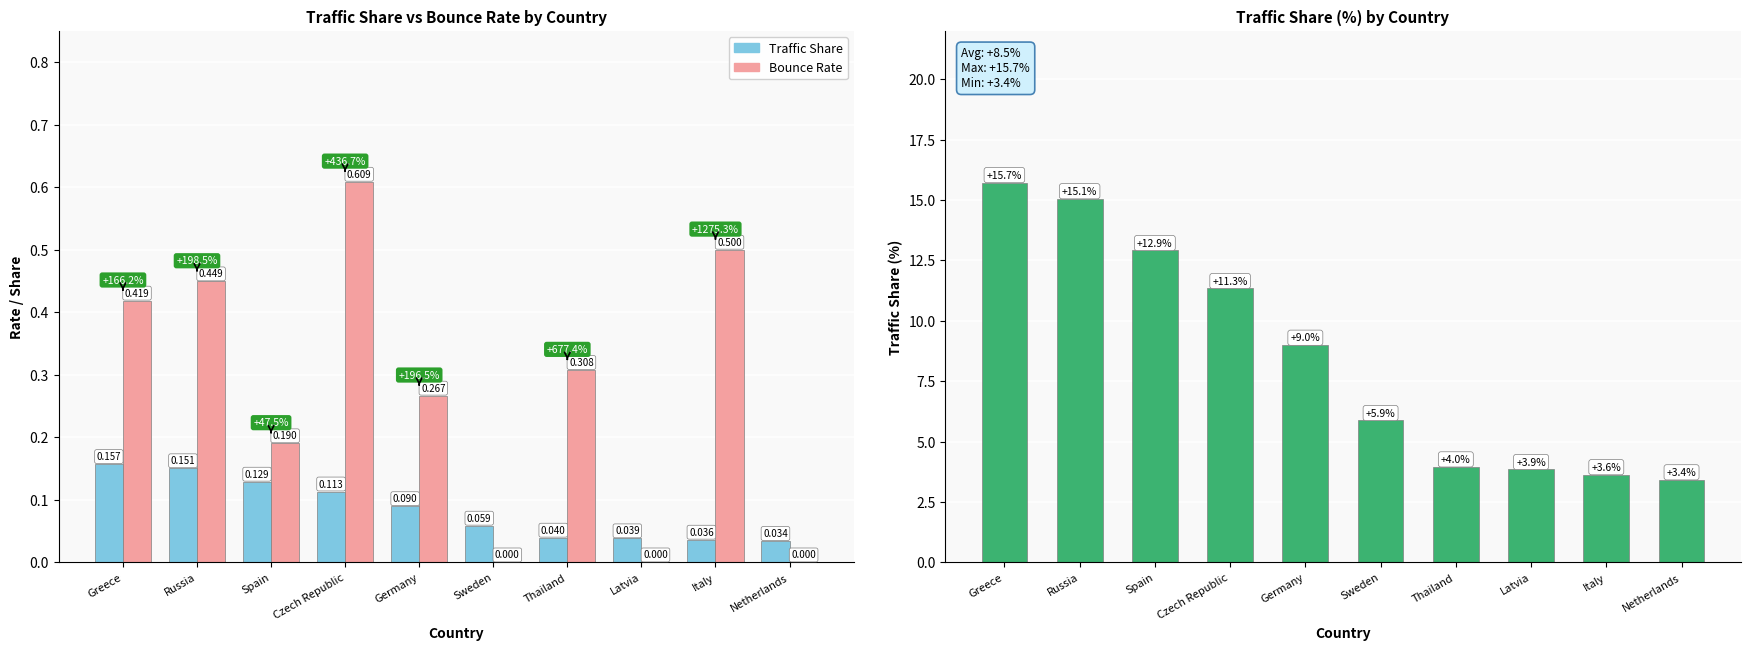

Rank the series by their maximum value, from lowest to highest.

Traffic Share, Bounce Rate, Traffic Share (%)